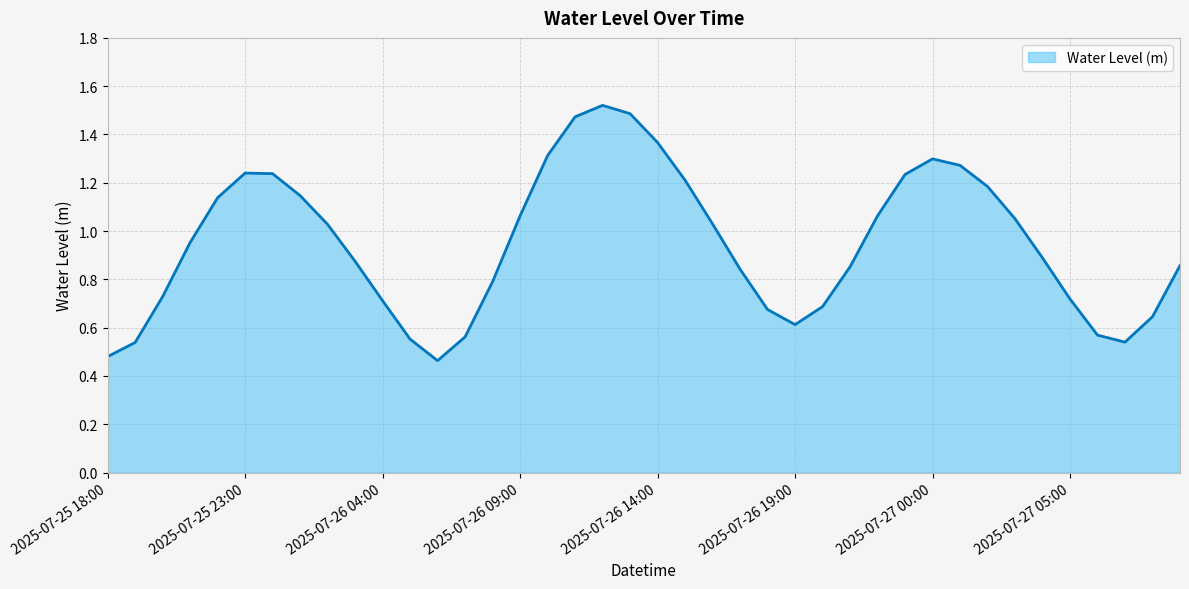

Rank the categories by value from lowest to highest.

2025-07-26 06:00, 2025-07-25 18:00, 2025-07-25 19:00, 2025-07-27 07:00, 2025-07-26 05:00, 2025-07-26 07:00, 2025-07-27 06:00, 2025-07-26 19:00, 2025-07-27 08:00, 2025-07-26 18:00, 2025-07-26 20:00, 2025-07-26 04:00, 2025-07-27 05:00, 2025-07-25 20:00, 2025-07-26 08:00, 2025-07-26 17:00, 2025-07-26 21:00, 2025-07-27 09:00, 2025-07-26 03:00, 2025-07-27 04:00, 2025-07-25 21:00, 2025-07-26 02:00, 2025-07-26 16:00, 2025-07-27 03:00, 2025-07-26 09:00, 2025-07-26 22:00, 2025-07-25 22:00, 2025-07-26 01:00, 2025-07-27 02:00, 2025-07-26 15:00, 2025-07-26 23:00, 2025-07-26 00:00, 2025-07-25 23:00, 2025-07-27 01:00, 2025-07-27 00:00, 2025-07-26 10:00, 2025-07-26 14:00, 2025-07-26 11:00, 2025-07-26 13:00, 2025-07-26 12:00